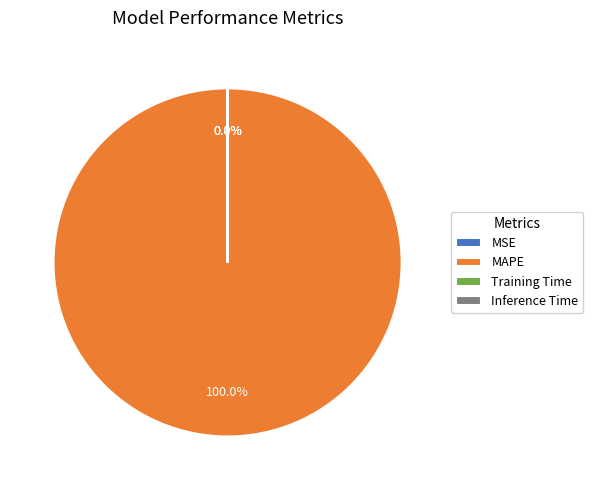

Which slice is the largest?

MAPE